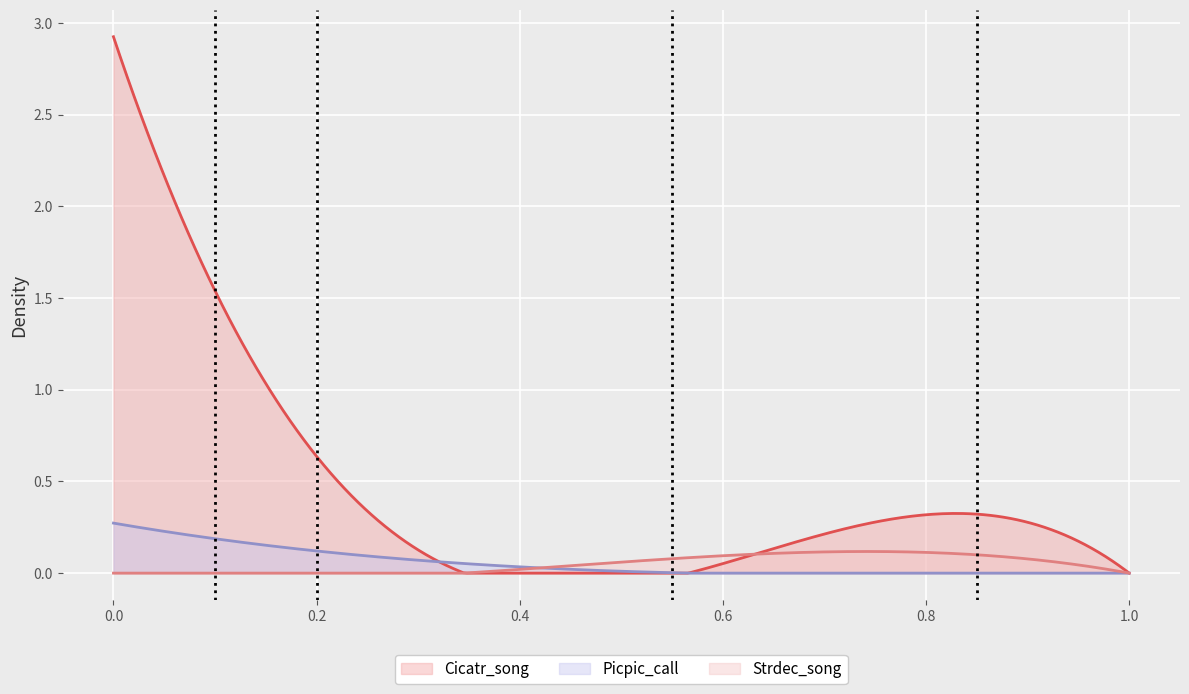

Read the Strdec_song value at 2.

0.1